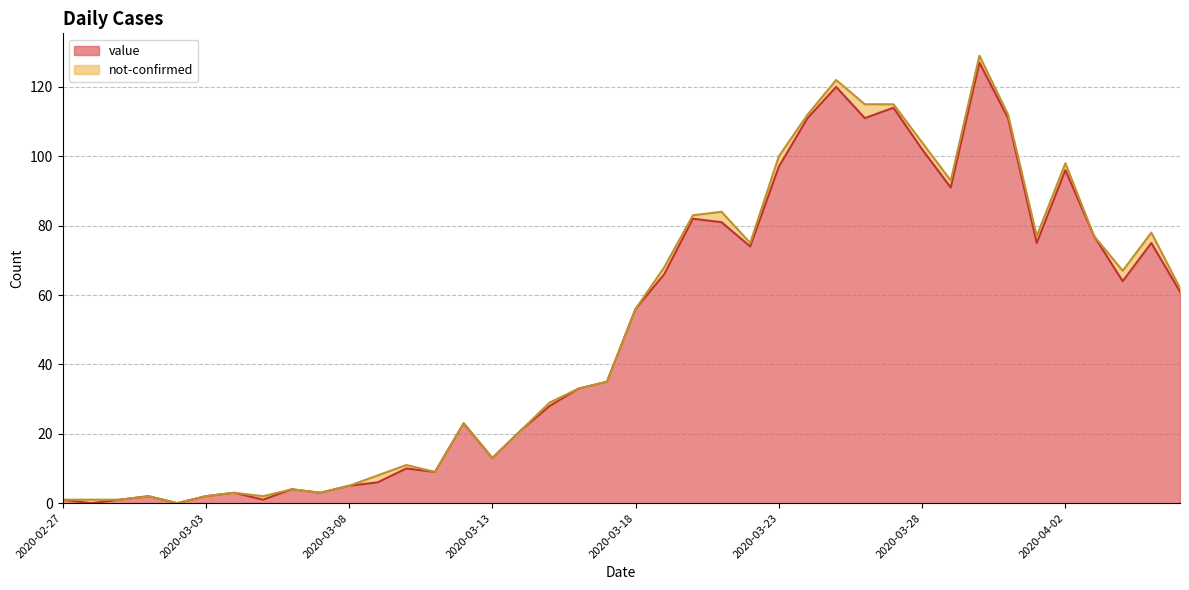

Which has a higher value, 2020-03-07 or 2020-03-02?

2020-03-07